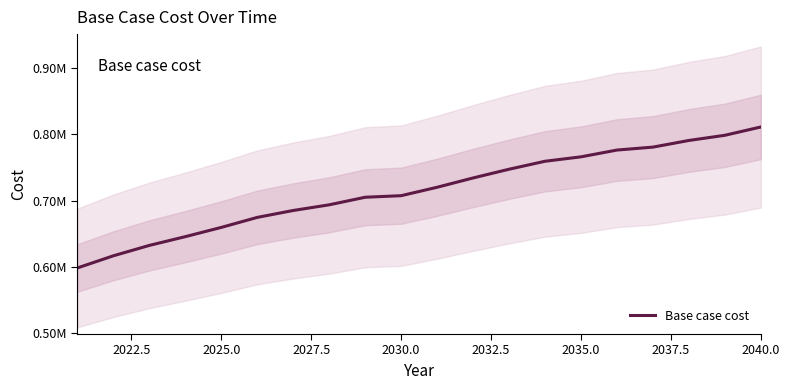

Reading right to left, transcribe all the data shown in this chart.

811273.2	798717.8	790912.5	780849.8	776411.3	766173.4	759478.1	747436.6	734250.7	720176.9	707457.2	705099.4	693672.3	685106.0	674660.6	659531.8	645572.4	632344.6	616657.9	598316.3